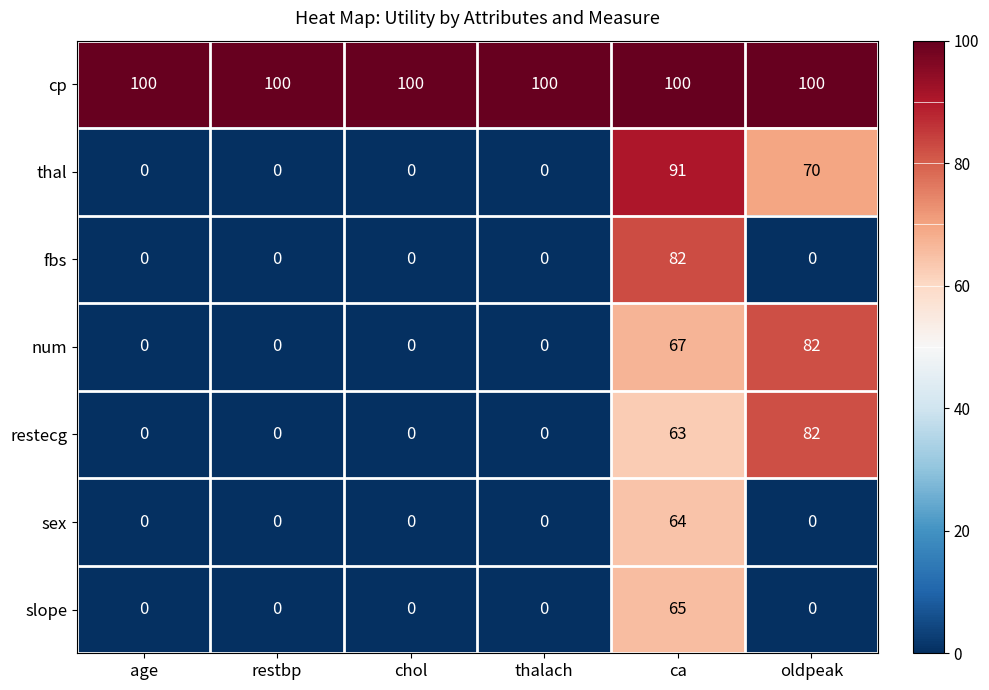

How many values in restecg are above zero?

2